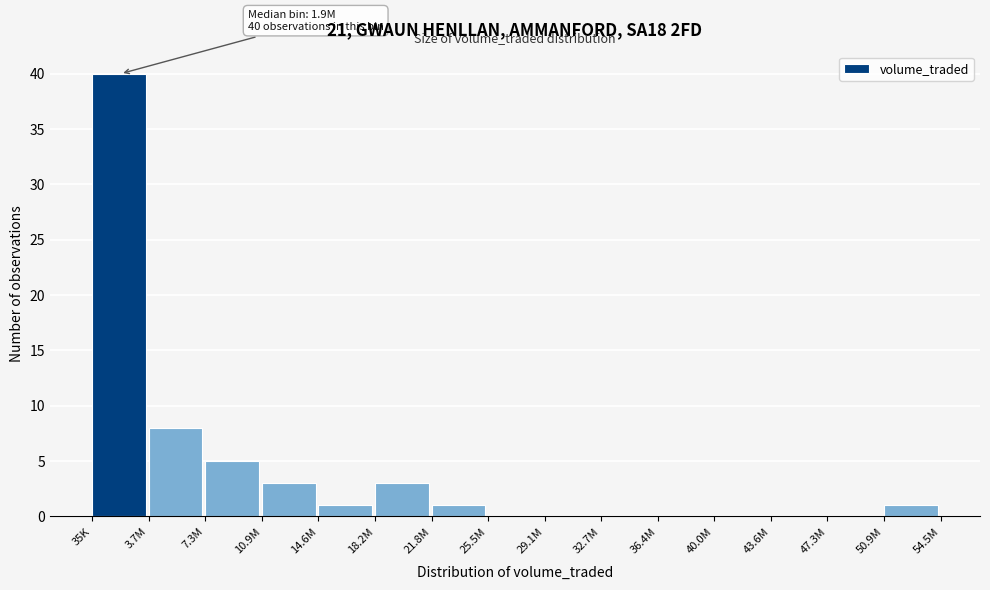

Reading right to left, extract all data points from this chart.

50.9M=1	47.3M=0	43.6M=0	40.0M=0	36.4M=0	32.7M=0	29.1M=0	25.5M=0	21.8M=1	18.2M=3	14.6M=1	10.9M=3	7.3M=5	3.7M=8	35K=40